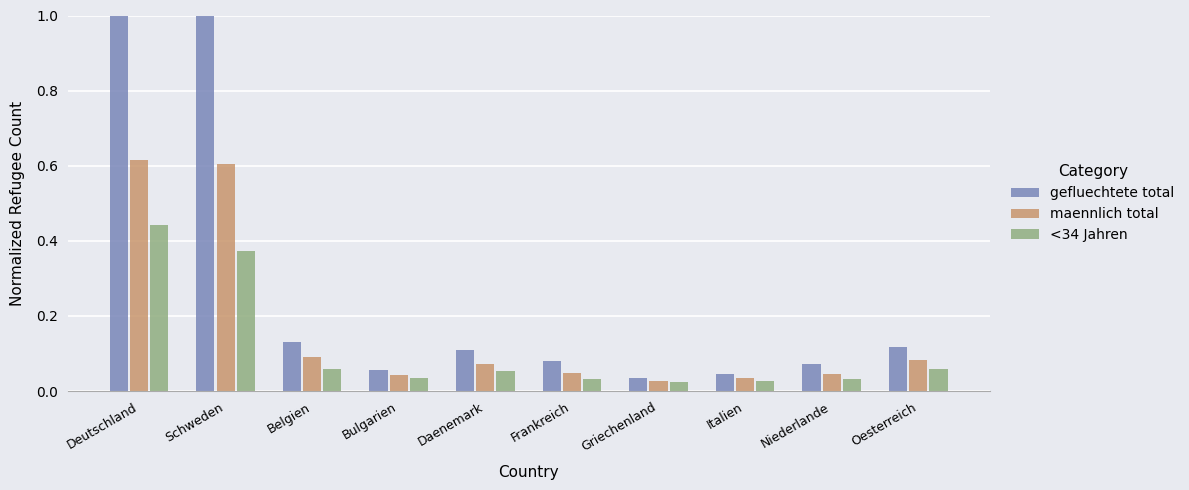

Rank the series by their maximum value, from highest to lowest.

gefluechtete total, maennlich total, <34 Jahren